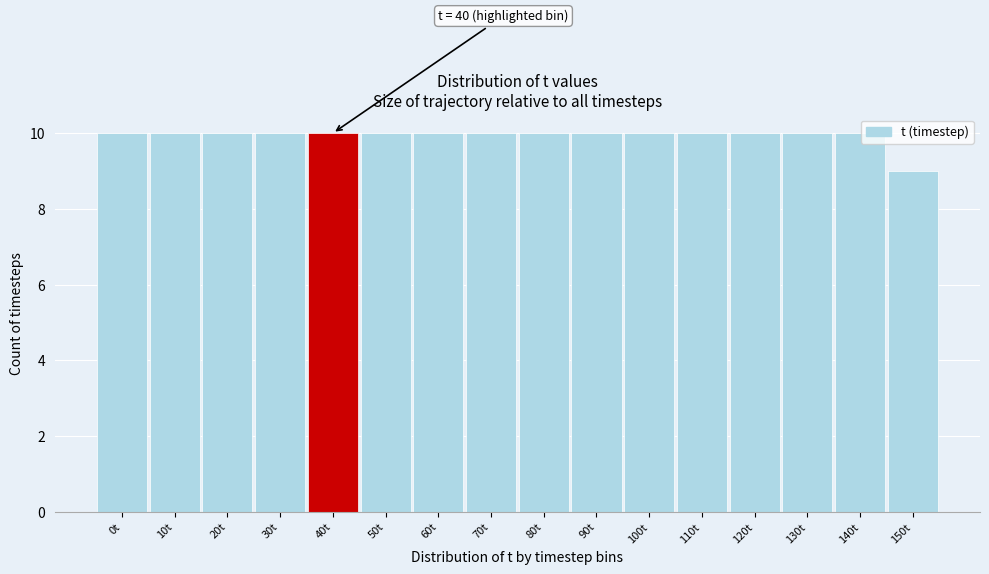

Reading left to right, extract all data points from this chart.

10	10	10	10	10	10	10	10	10	10	10	10	10	10	10	9